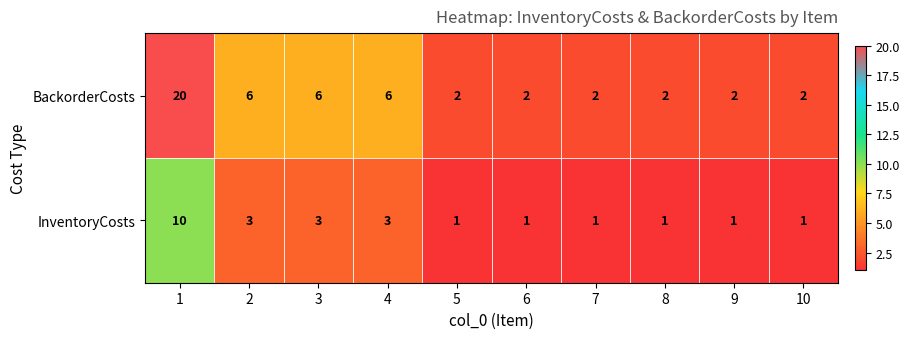

Is it true that InventoryCosts equals 0 at 7?

False